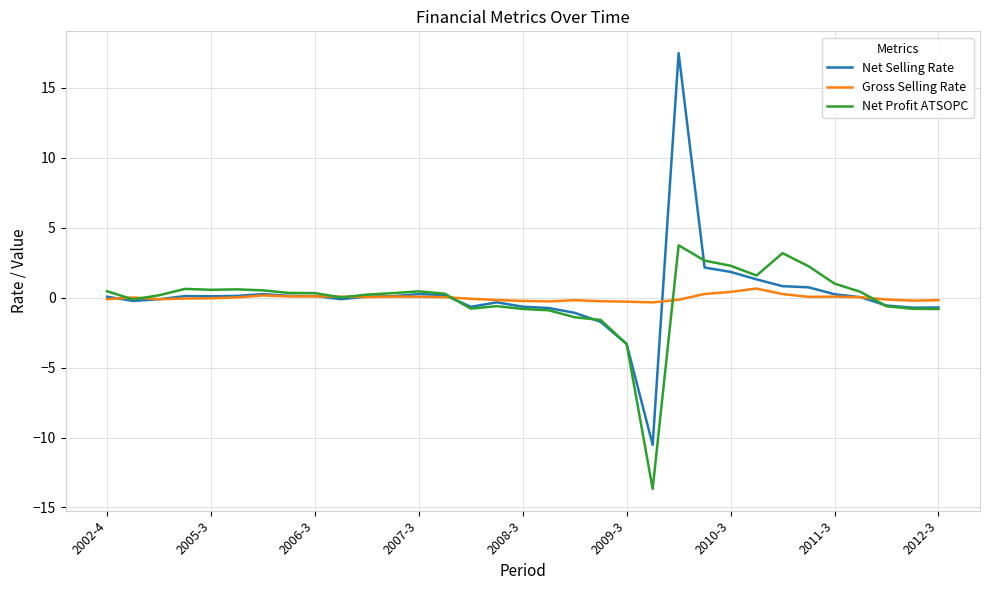

True or false: Net Selling Rate and Net Profit ATSOPC intersect in this chart.

True